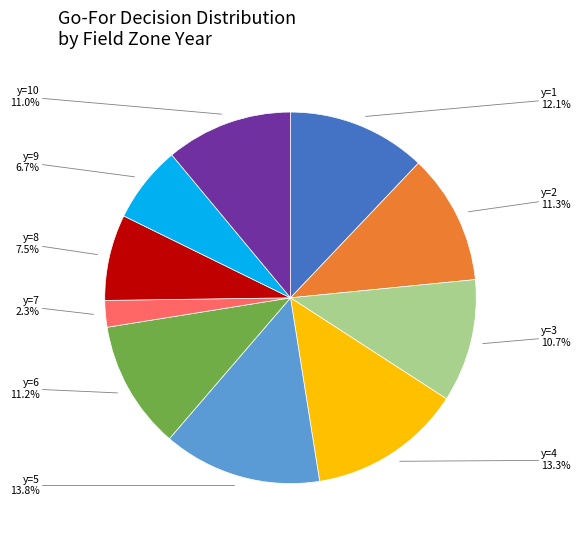

Is there a majority slice in this chart?

No